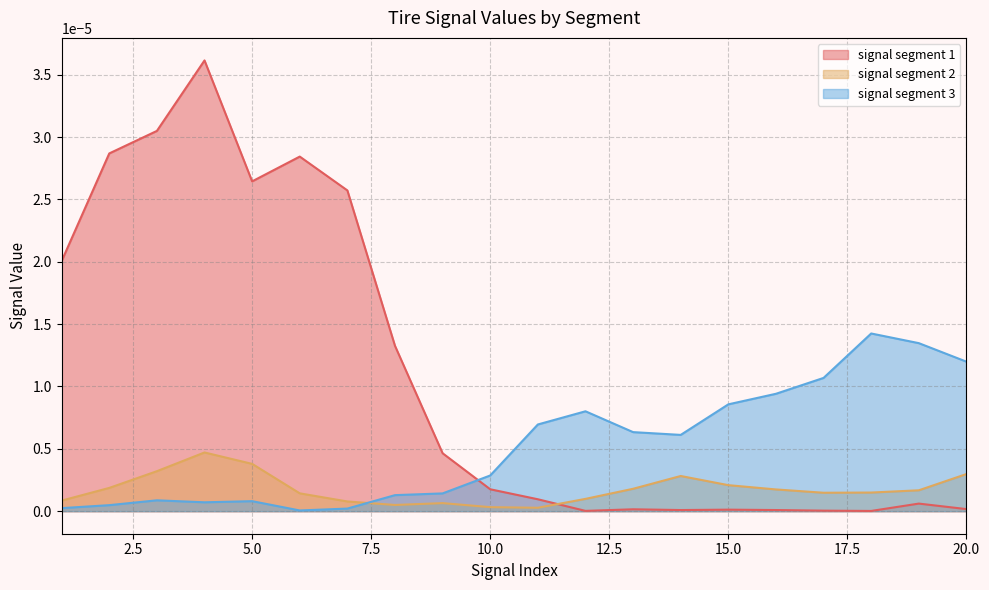

How many times do signal segment 2 and signal segment 3 cross each other?

1